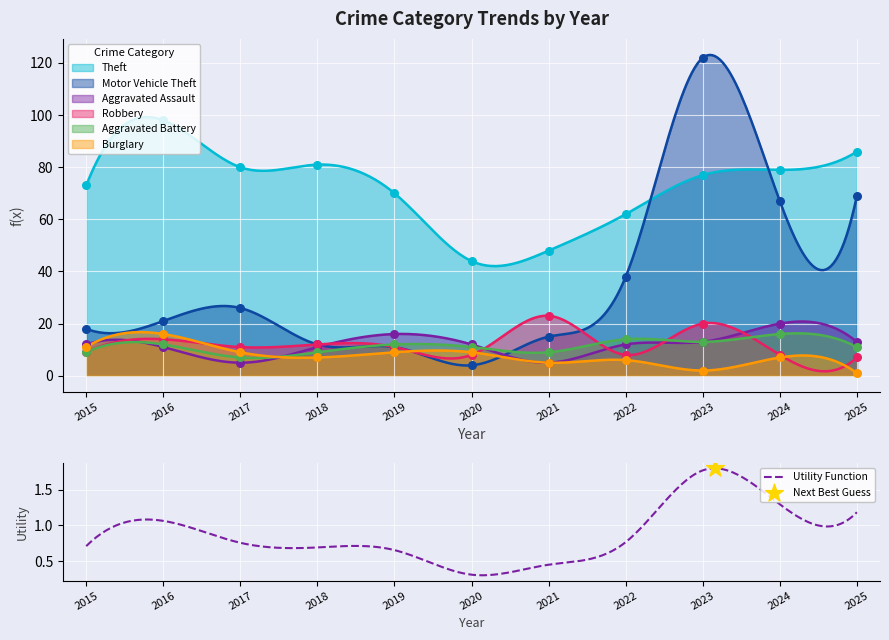

Which series reaches the minimum Y coordinate?

Burglary